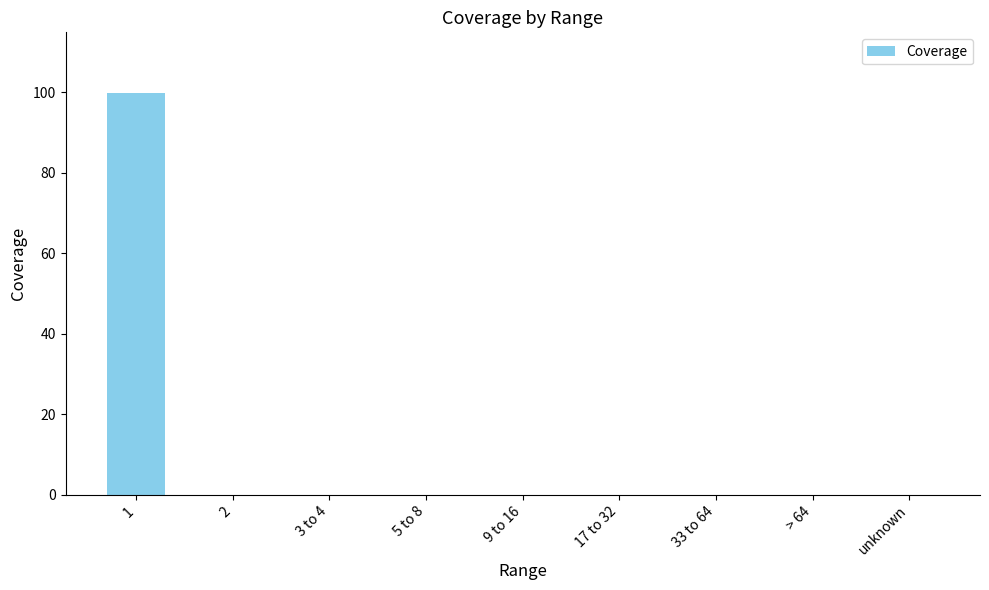

How many categories are shown in the chart?

9